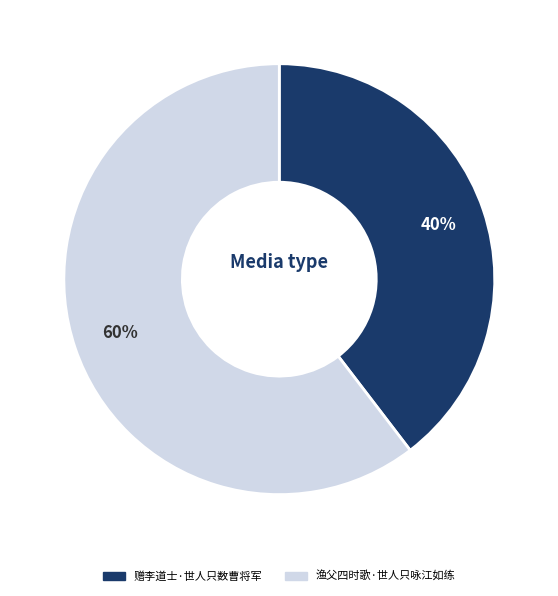

To the nearest percent, what is the combined percentage of 渔父四时歌·世人只咏江如练 and 赠李道士·世人只数曹将军?

100%